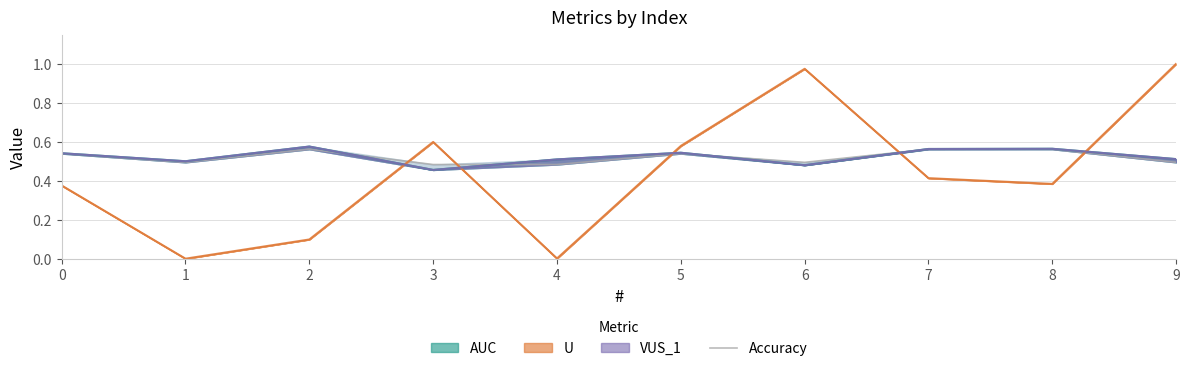

Where is the first local maximum?

2